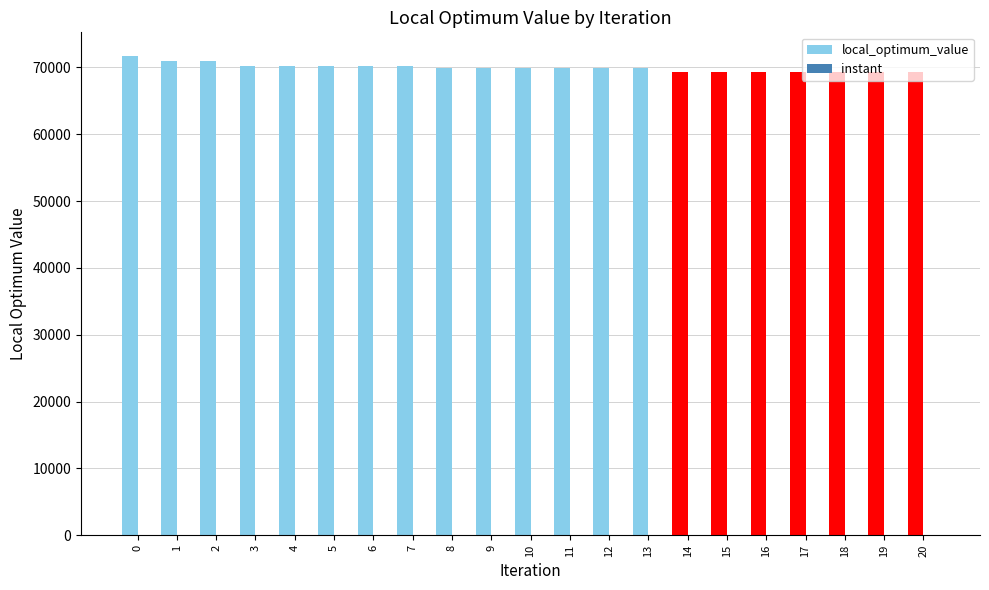

Read the local_optimum_value value at 10.

69904.0